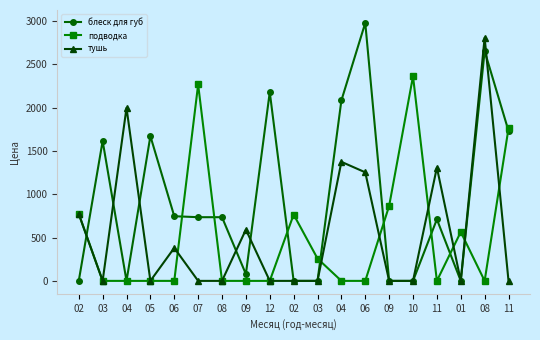

At how many categories does at least one series exceed 1326?

10